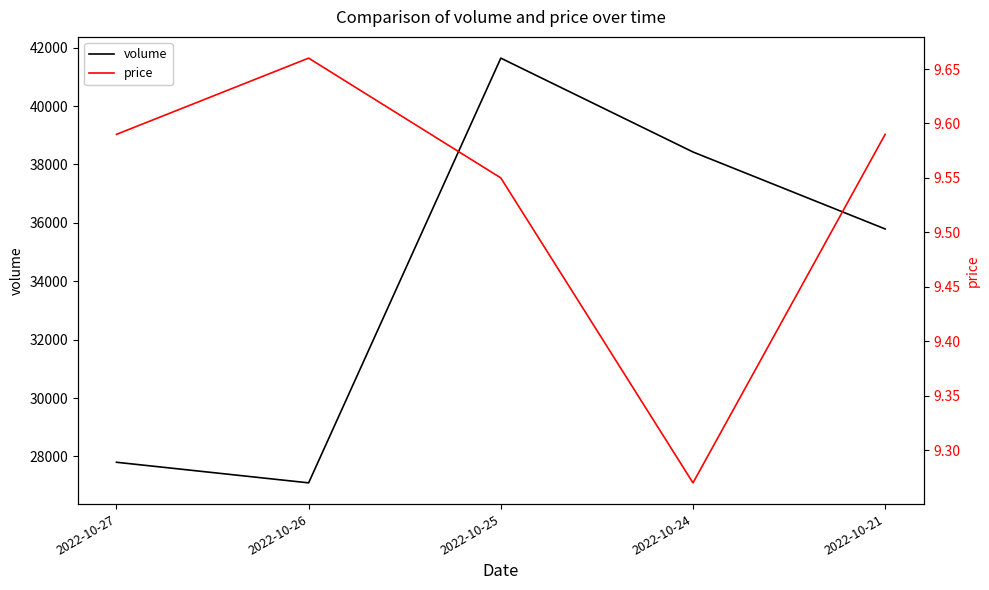

What are all the series names shown in the legend?

volume, price